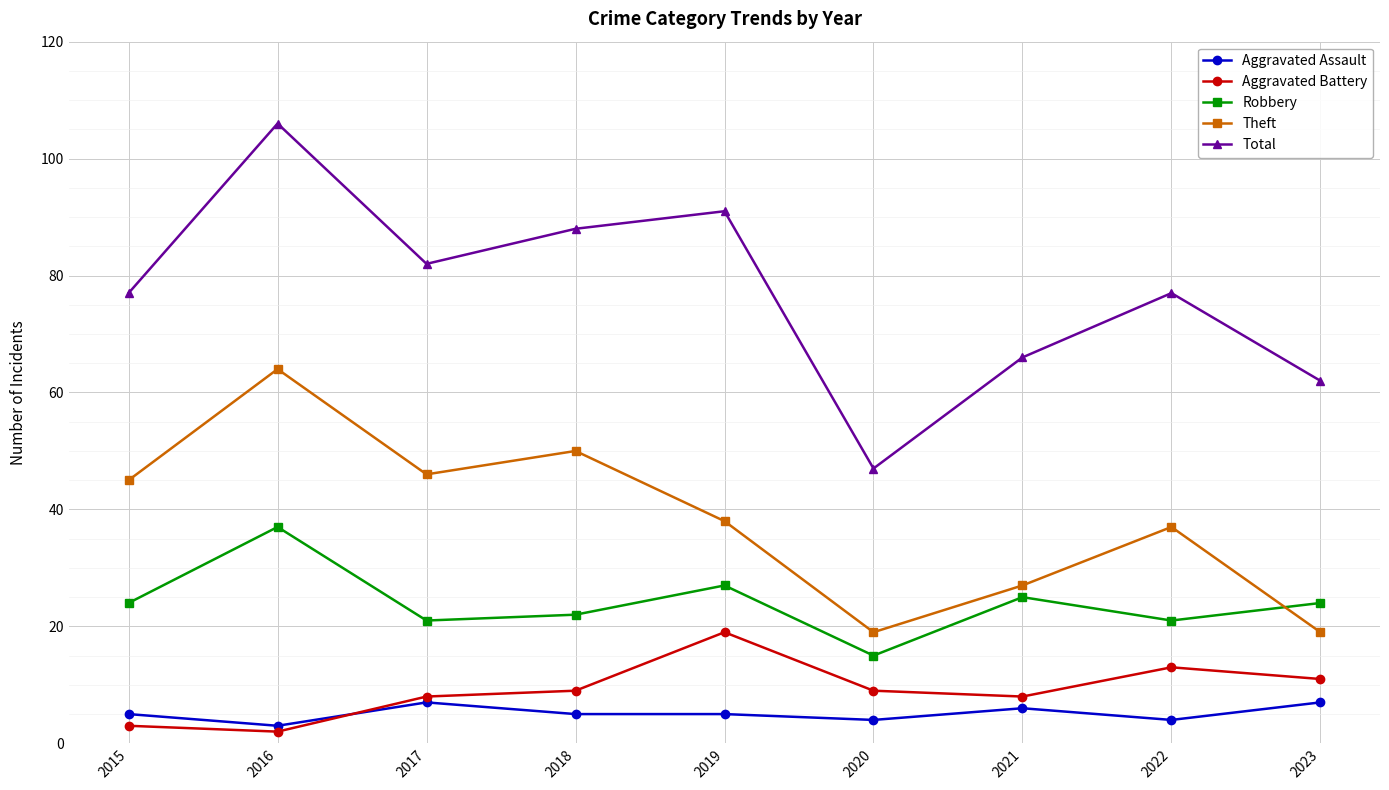

What is the total value across all series at 2021?

132